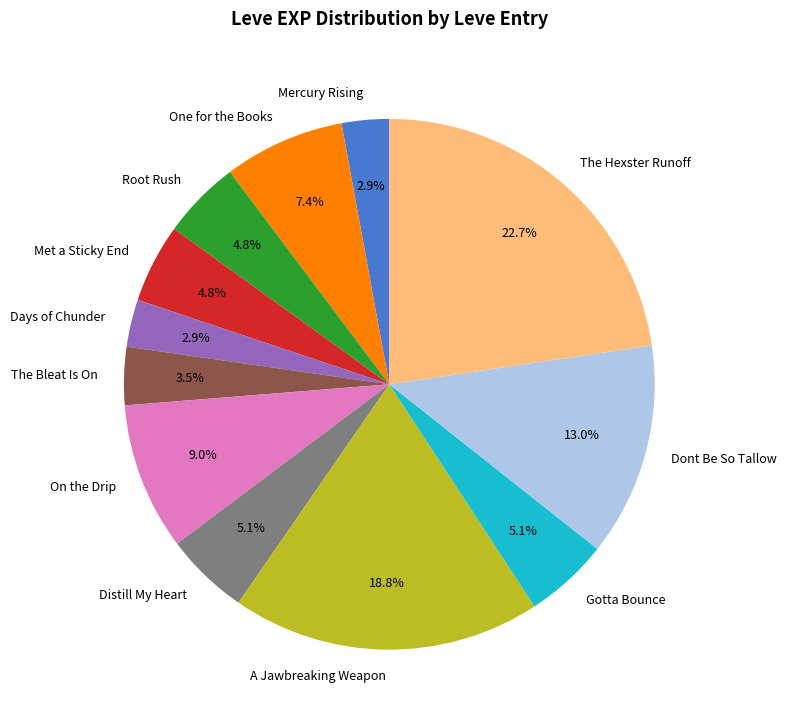

Is there any slice that represents more than half of the pie?

No